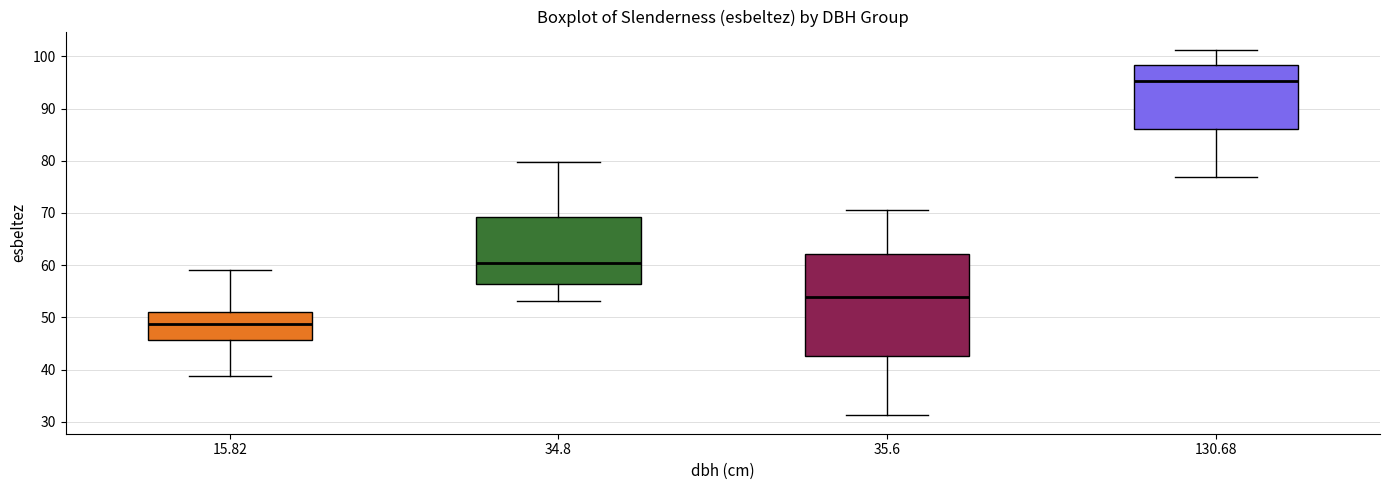

Reading left to right, transcribe this box plot: for each box, give where its median line is, the range the box spans, and where its two whiskers end, as read against the y-axis. The values are not printed on the chart, so give them approximately, as read against the axis.

15.82: median 49, box 46 to 51, whiskers 39 to 59
34.8: median 60, box 56 to 69, whiskers 53 to 80
35.6: median 54, box 43 to 62, whiskers 31 to 70
130.68: median 95, box 86 to 98, whiskers 77 to 101